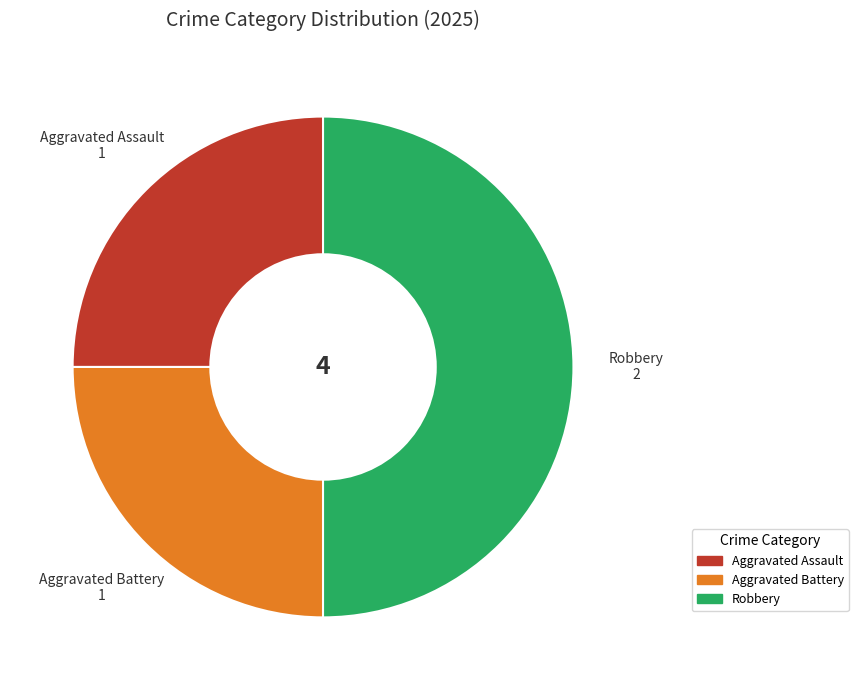

Does Aggravated Battery represent more than half of the total?

No